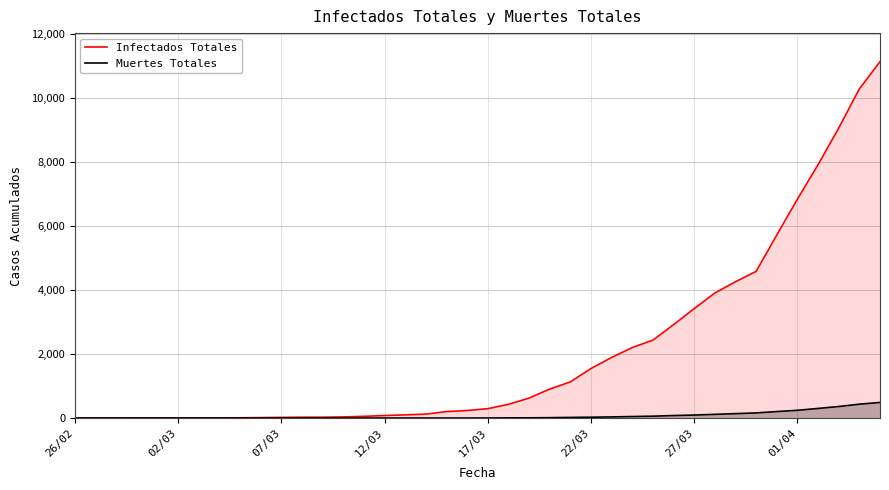

List the series in order of their overall mean, highest first.

Infectados Totales, Muertes Totales